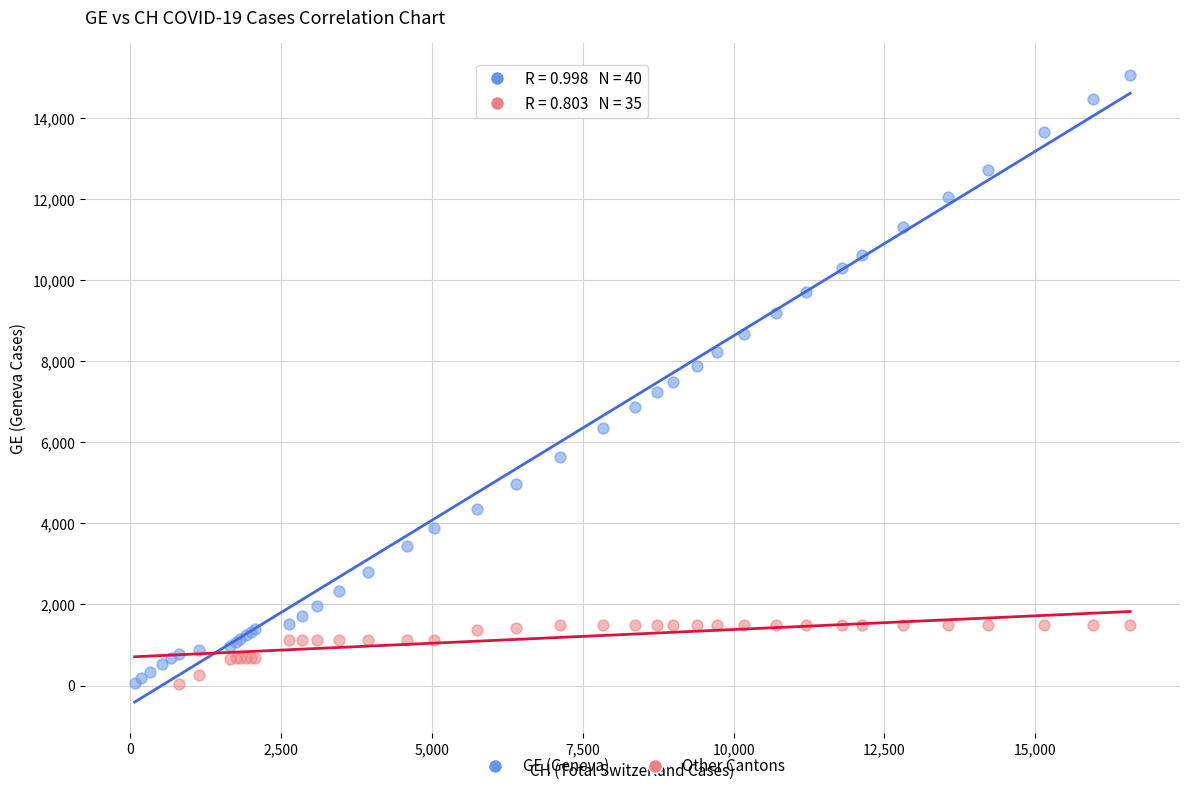

Which series has the largest Y range (max minus min)?

GE (Geneva)